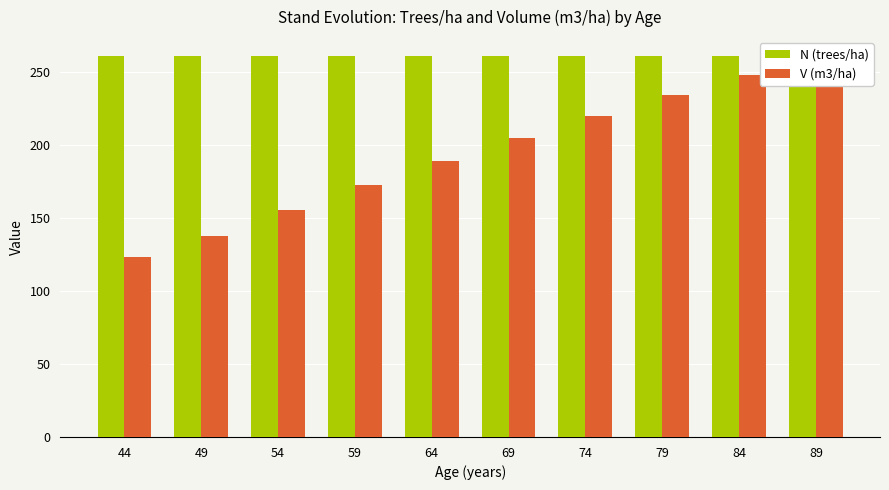

How many groups of bars are there?

10